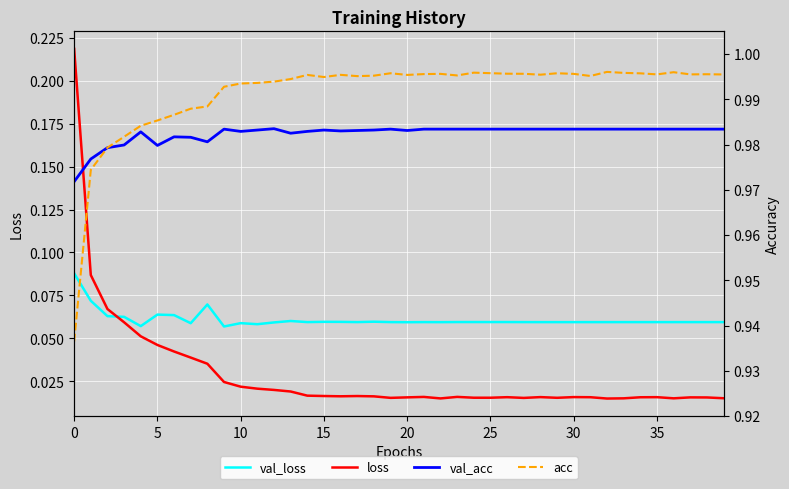

Rank the series by their maximum value, from lowest to highest.

val_loss, loss, val_acc, acc